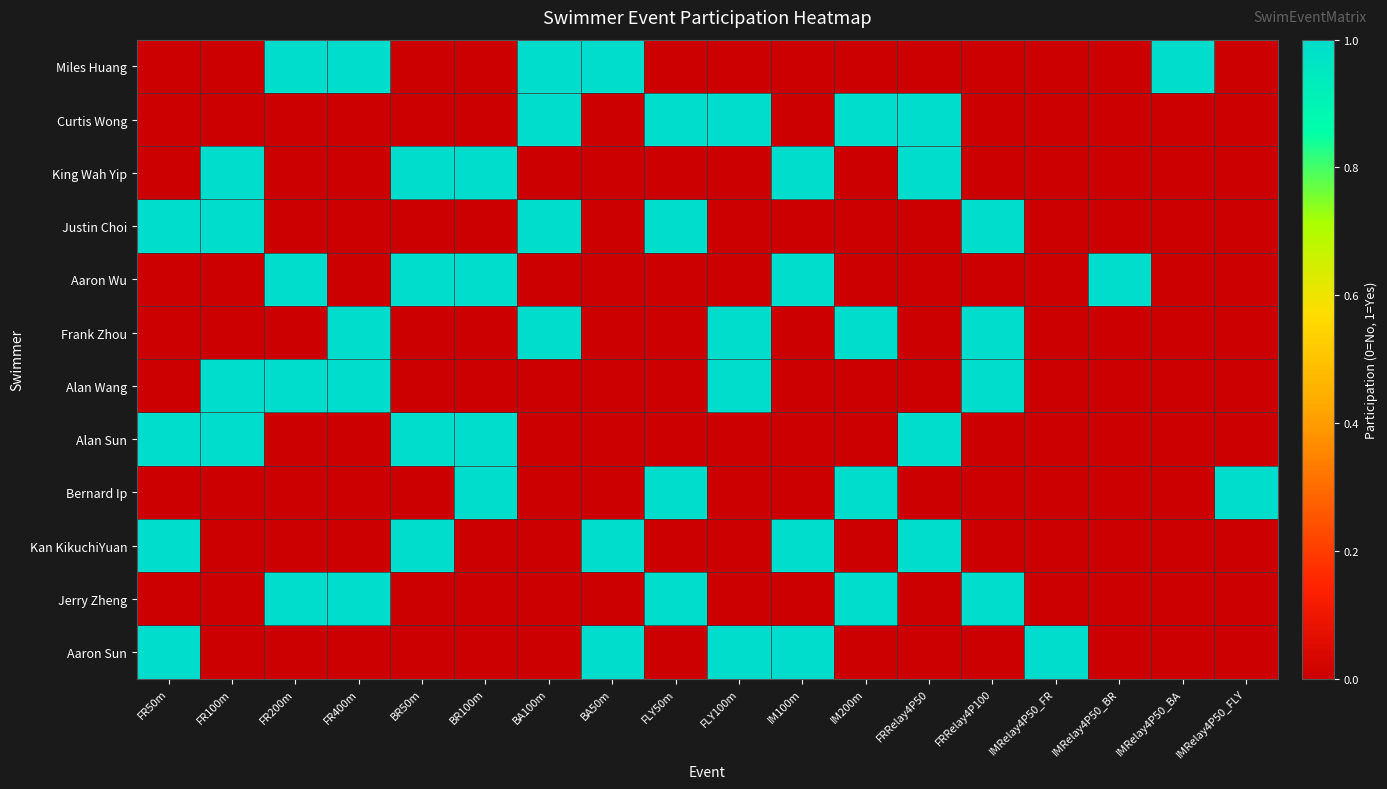

What is the total value across all series at IMRelay4P50_BA?

1